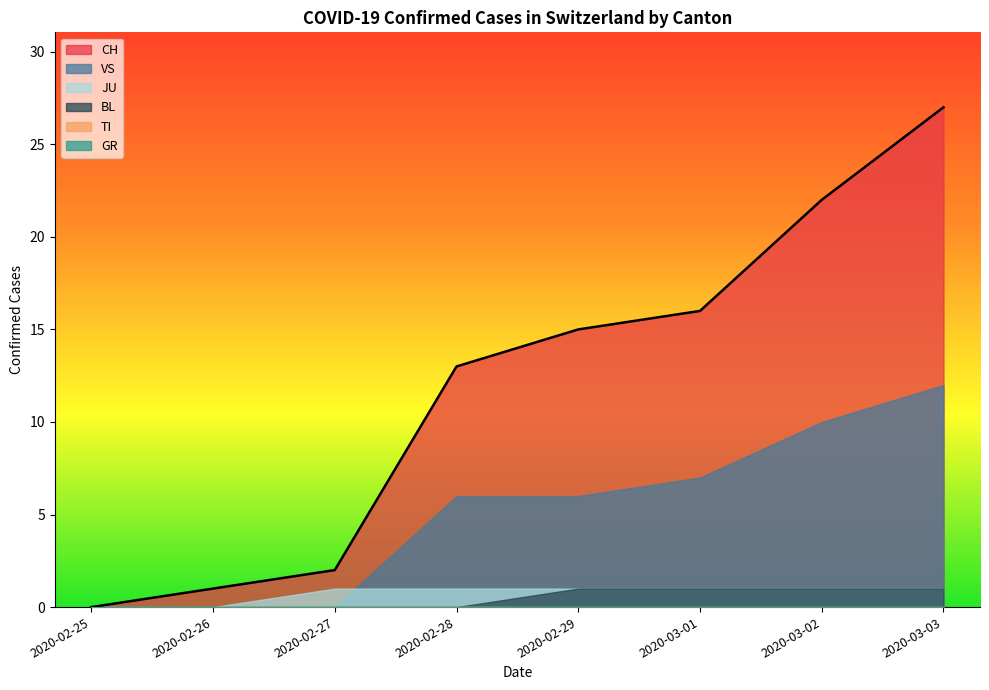

True or false: BL has more than 1 points higher than both neighbors.

False